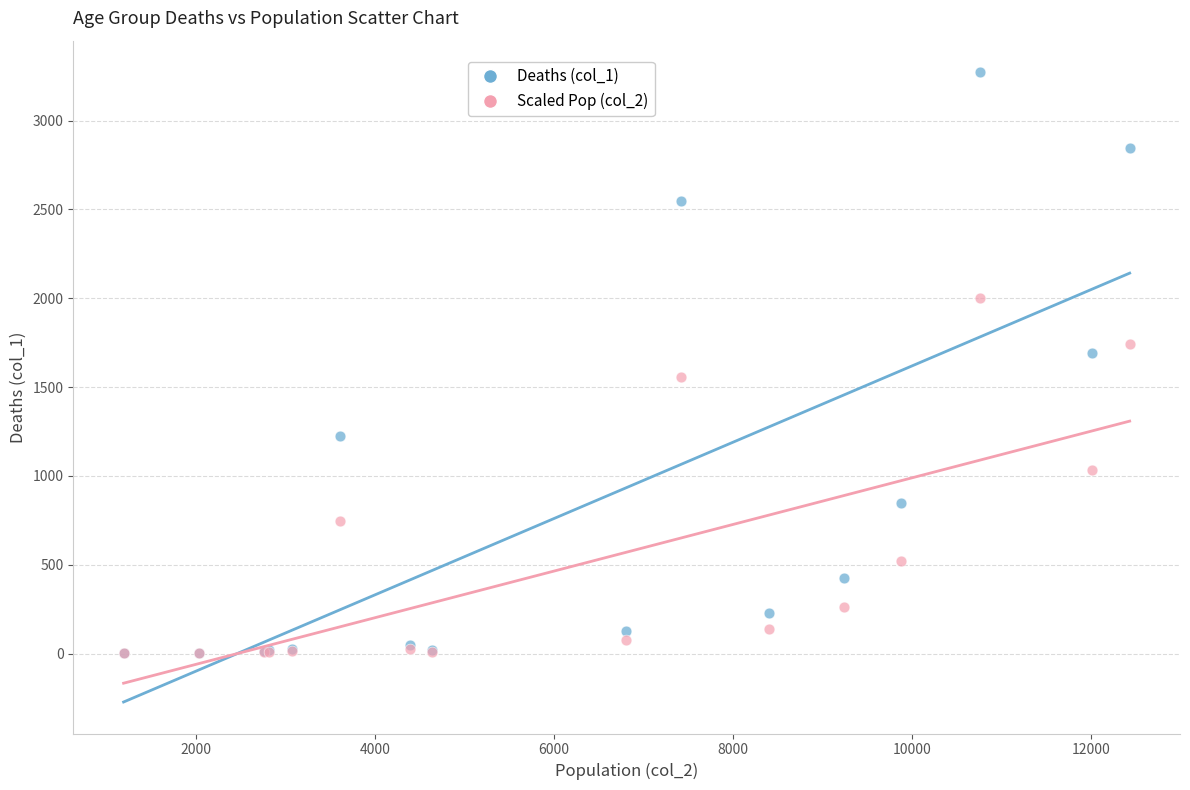

What are all the series names shown in the legend?

Deaths (col_1), Scaled Pop (col_2)